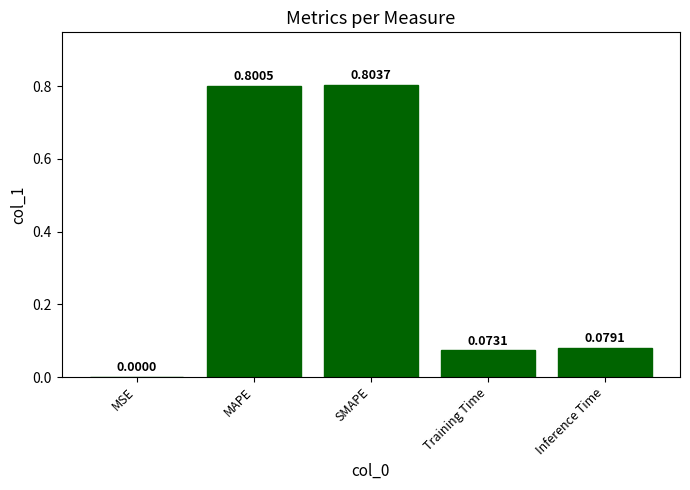

What is the sum of the values at Inference Time and MAPE?

0.9